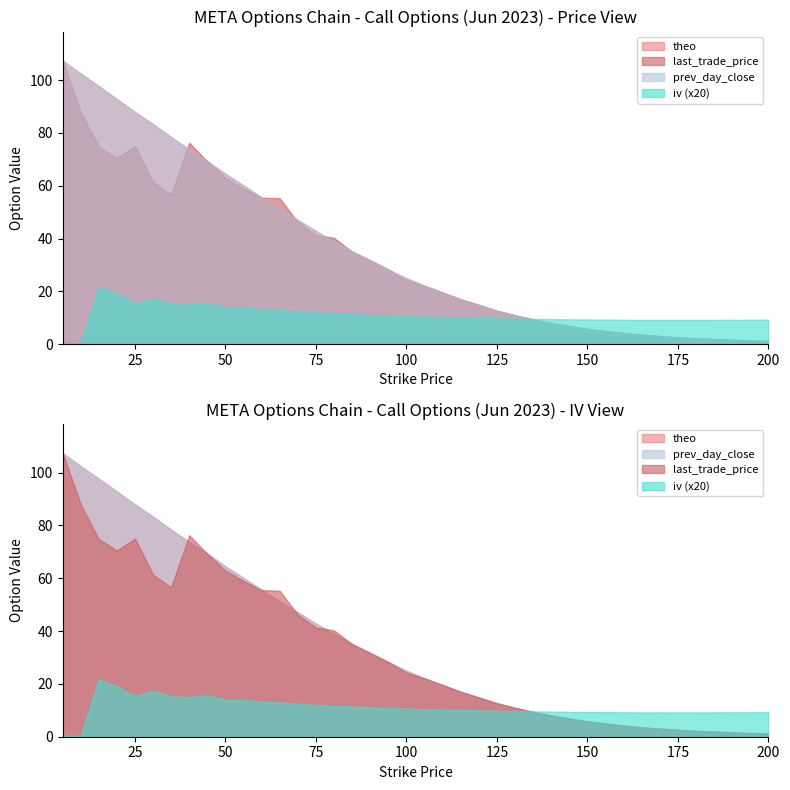

Which series has the largest total across all categories?

theo